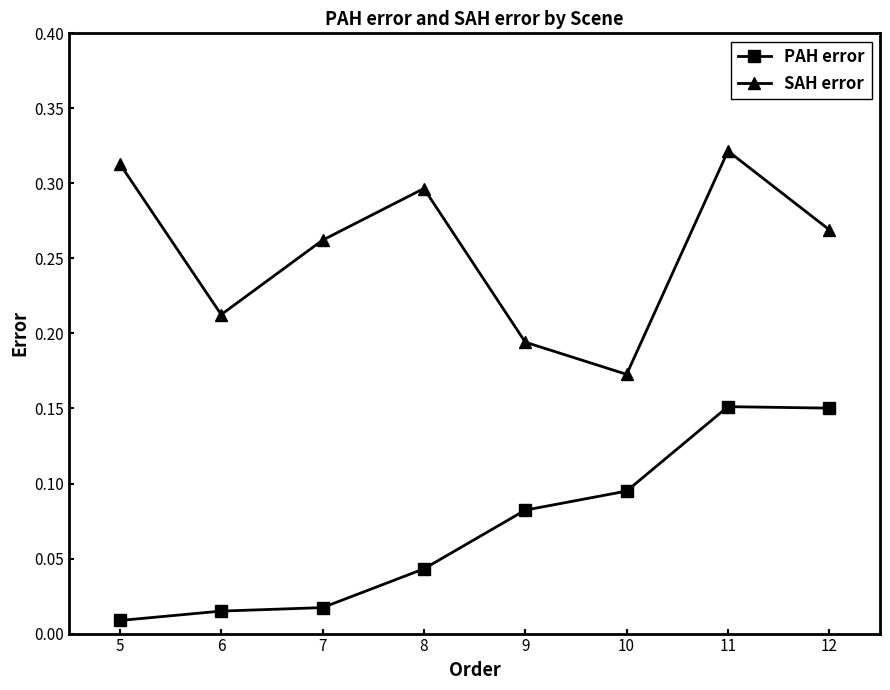

Is it true that SAH error equals 0.2 at 11?

False